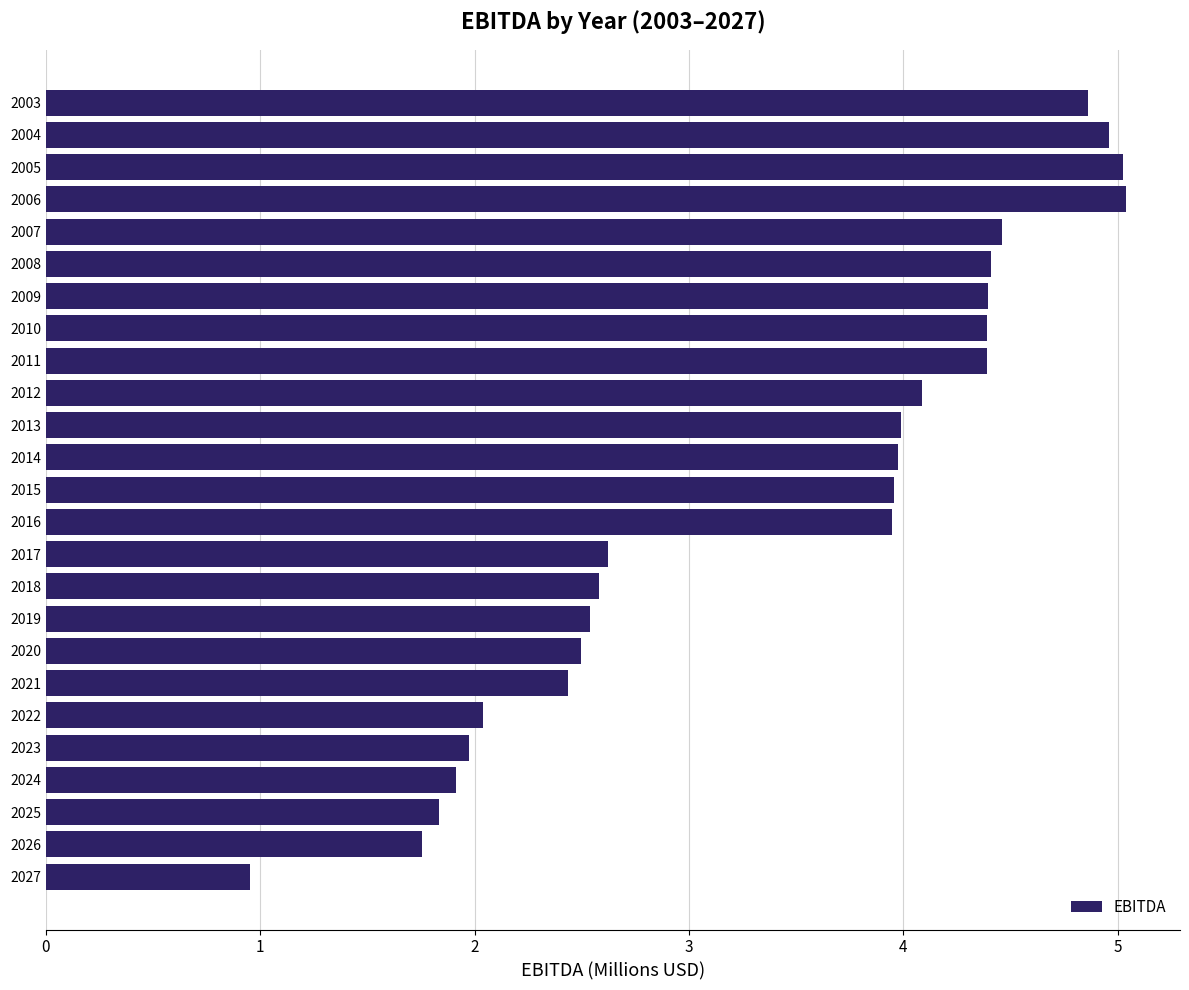

Which label corresponds to the smallest value in the chart?

2027